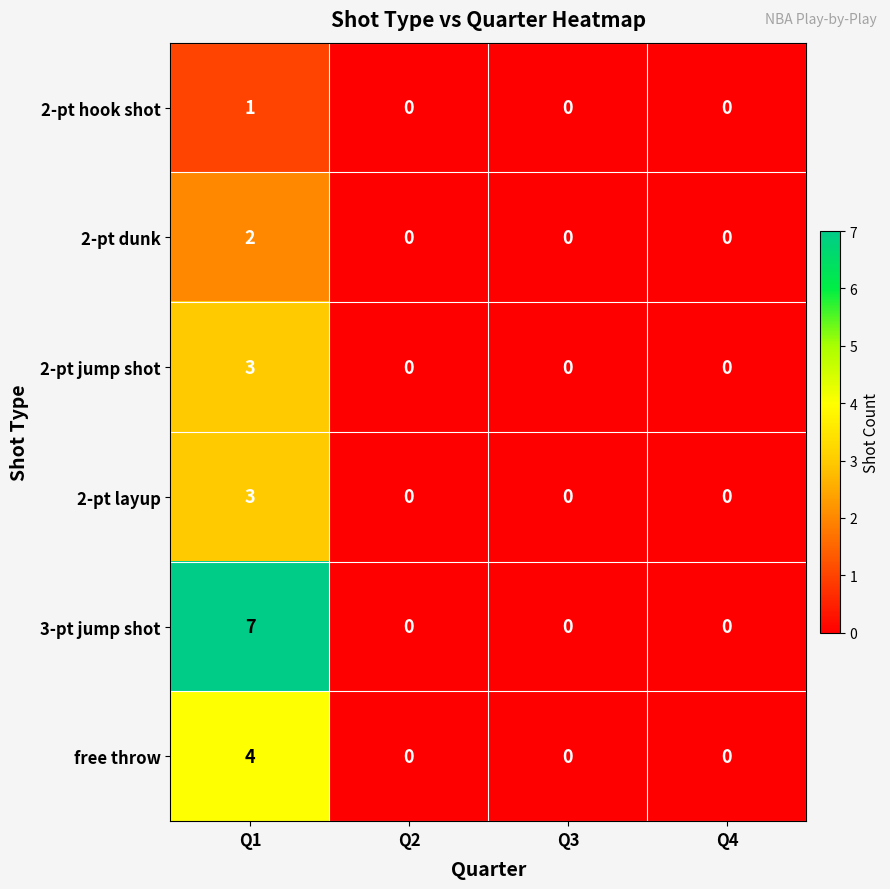

Reading left to right, list all the values displayed in this chart.

2-pt hook shot: 1	0	0	0
2-pt dunk: 2	0	0	0
2-pt jump shot: 3	0	0	0
2-pt layup: 3	0	0	0
3-pt jump shot: 7	0	0	0
free throw: 4	0	0	0